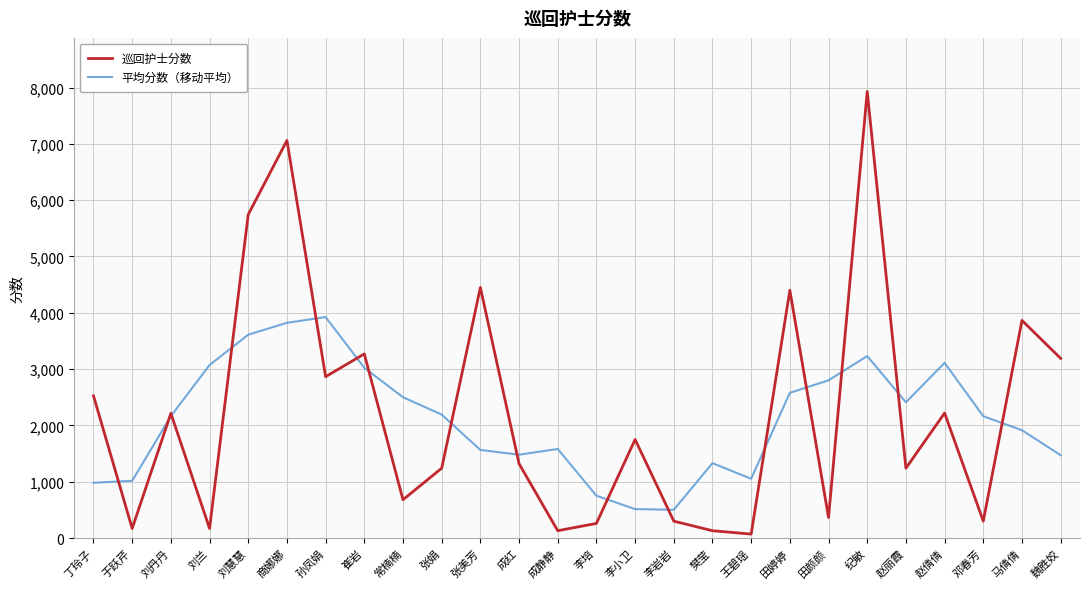

Is this an area chart (filled region under the line)?

No